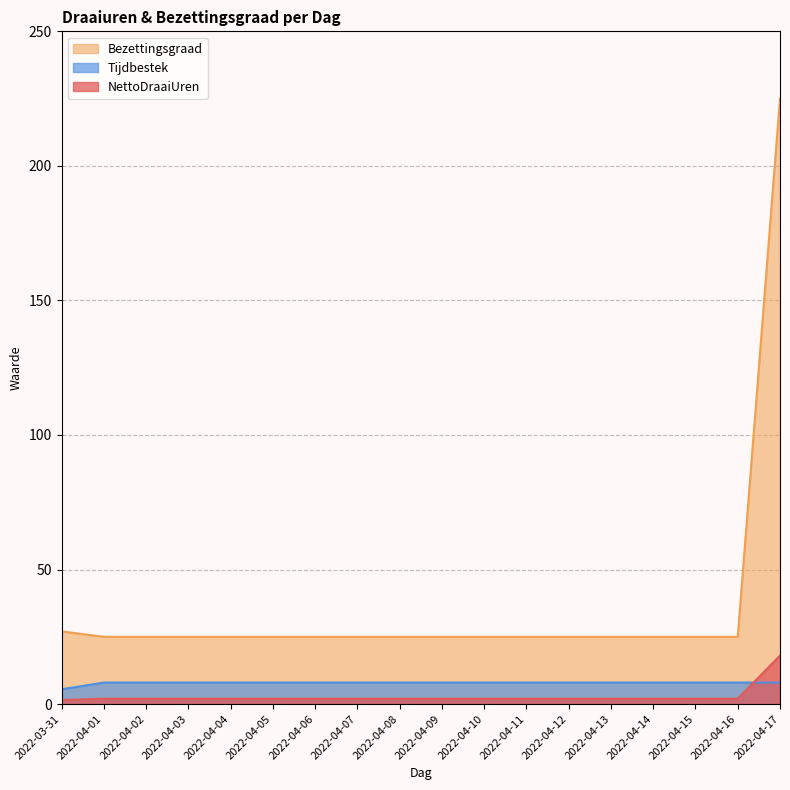

Rank the categories by Tijdbestek value from highest to lowest.

2022-04-01, 2022-04-02, 2022-04-03, 2022-04-04, 2022-04-05, 2022-04-06, 2022-04-07, 2022-04-08, 2022-04-09, 2022-04-10, 2022-04-11, 2022-04-12, 2022-04-13, 2022-04-14, 2022-04-15, 2022-04-16, 2022-04-17, 2022-03-31